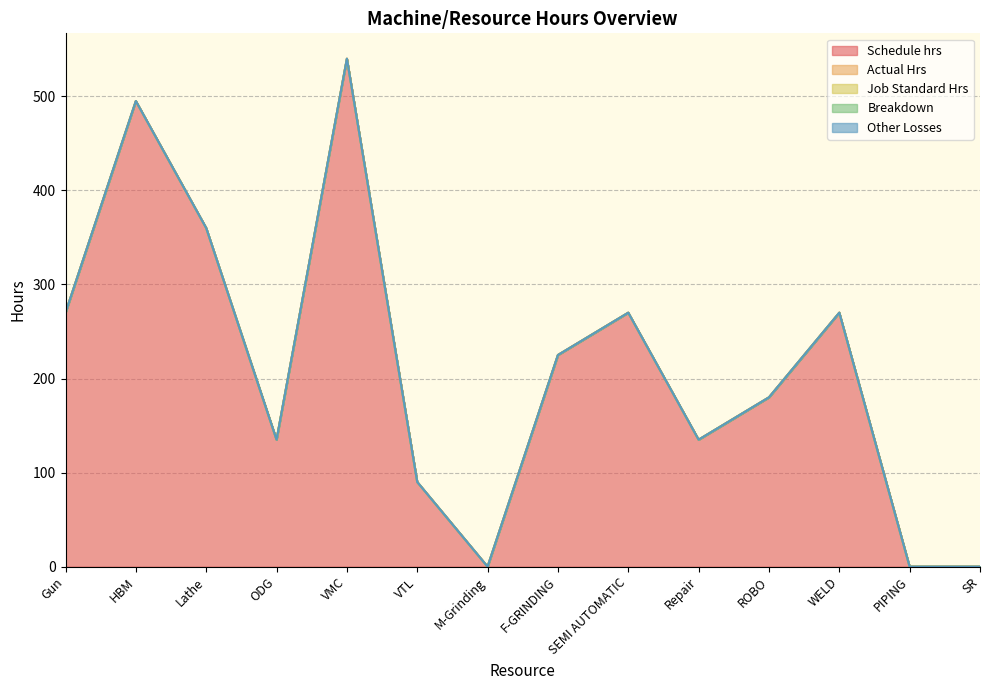

What is the label of the 13th point from the right?

HBM